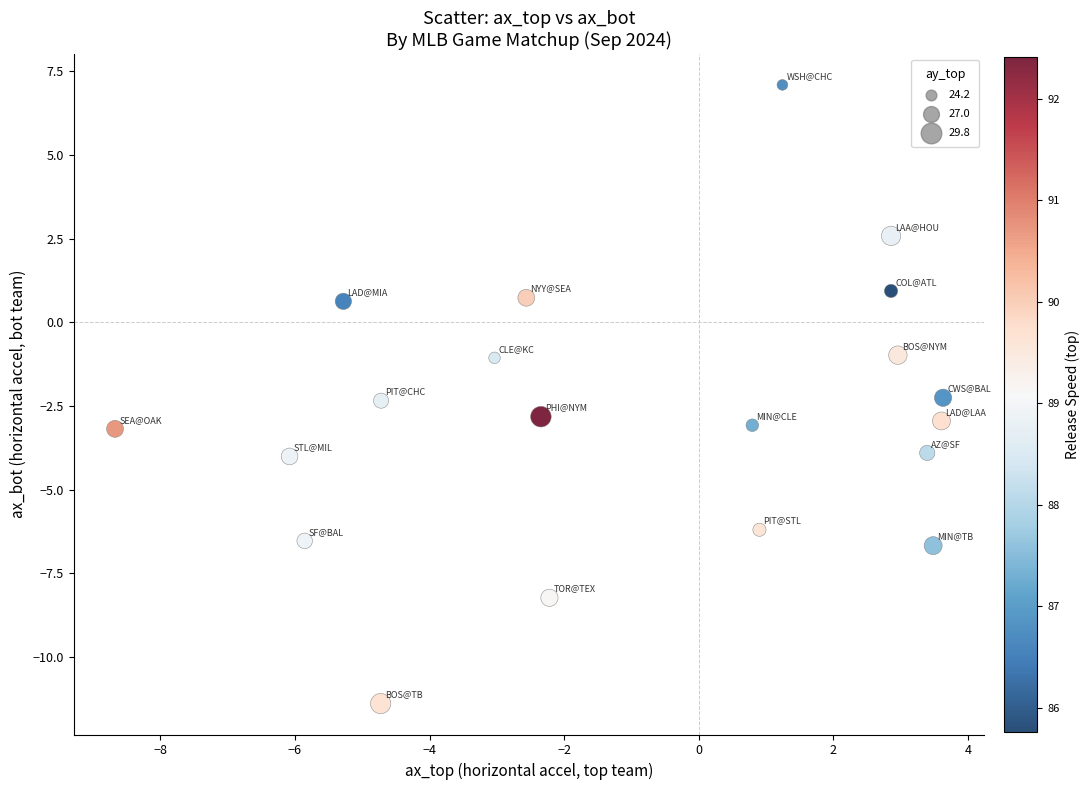

What is the range of X values (max minus min)?

12.3